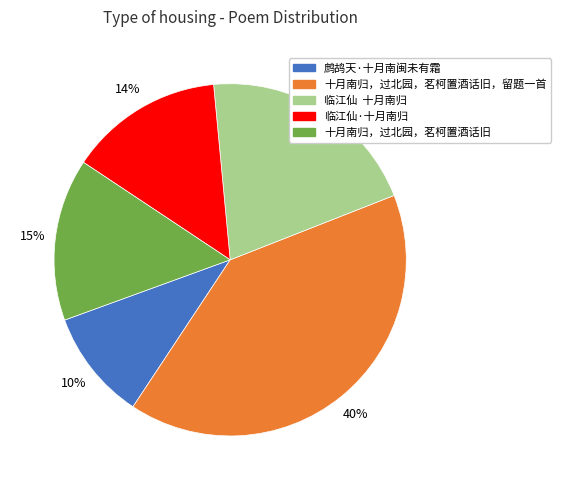

To the nearest percent, what is the difference between the largest and smallest slice percentages?

30%